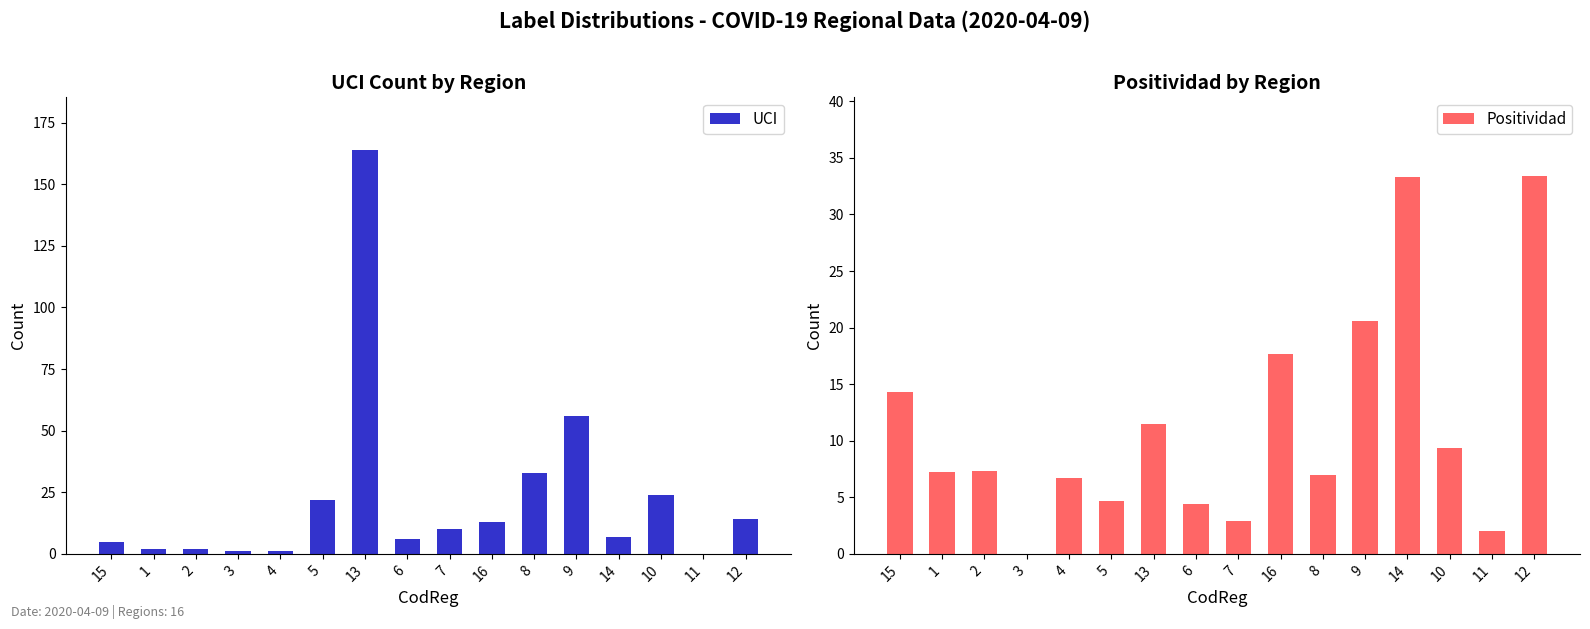

What value does the UCI series have at 5?

22